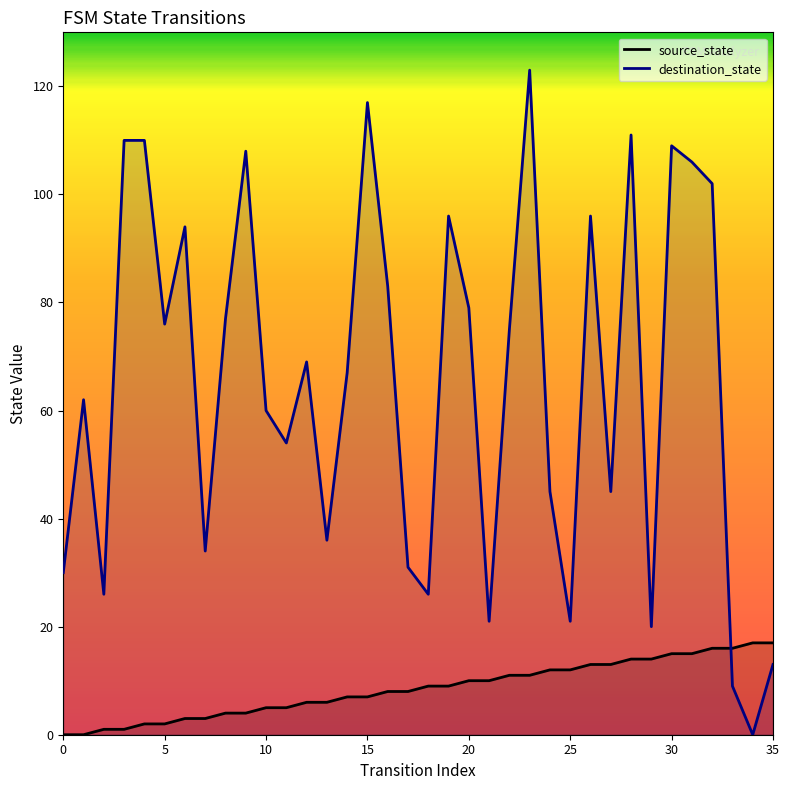

How many lines are shown in the chart?

2